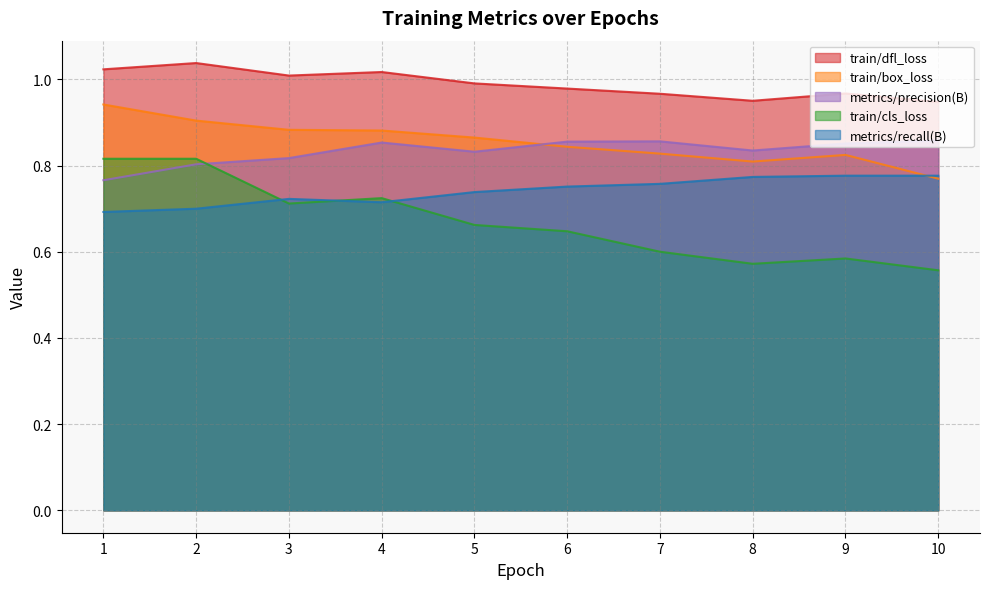

The value of train/box_loss at 5 is 0.9. True or false?

True